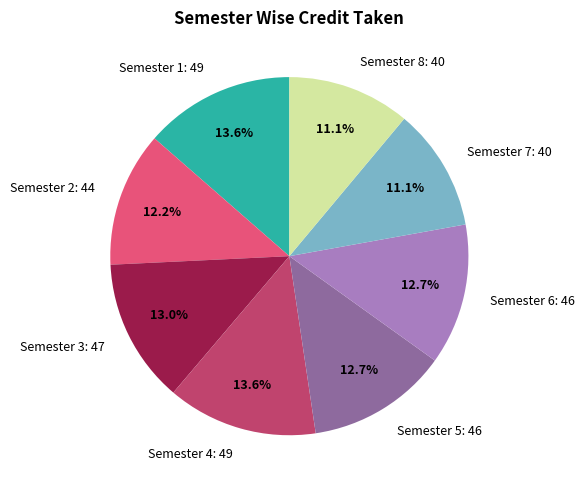

Does any single category account for the majority?

No